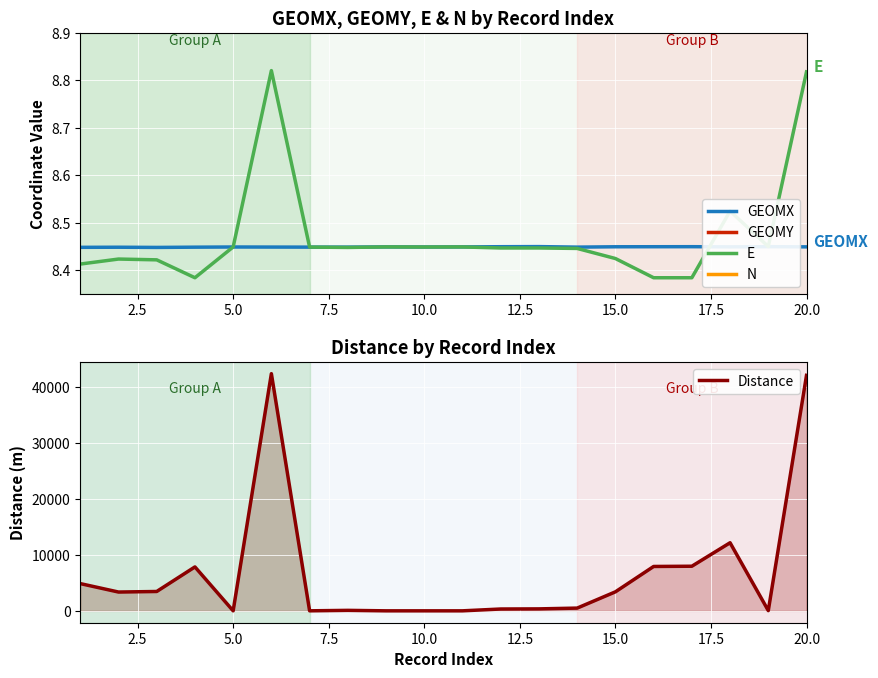

What are all the series names shown in the legend?

GEOMX, GEOMY, E, N, Distance